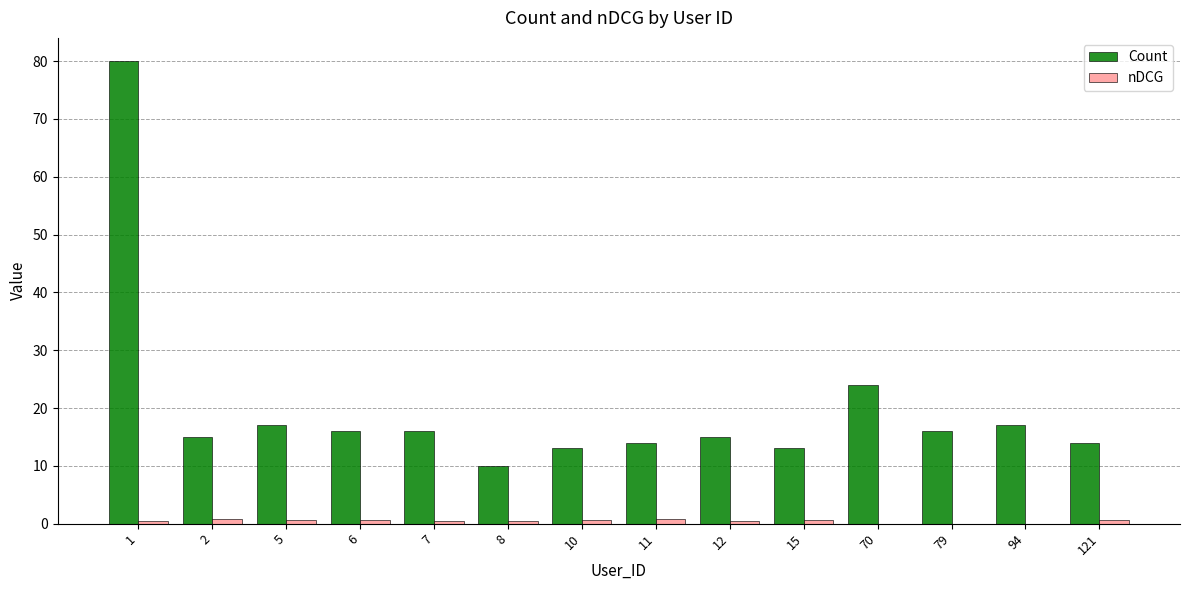

How many groups of bars are there?

14